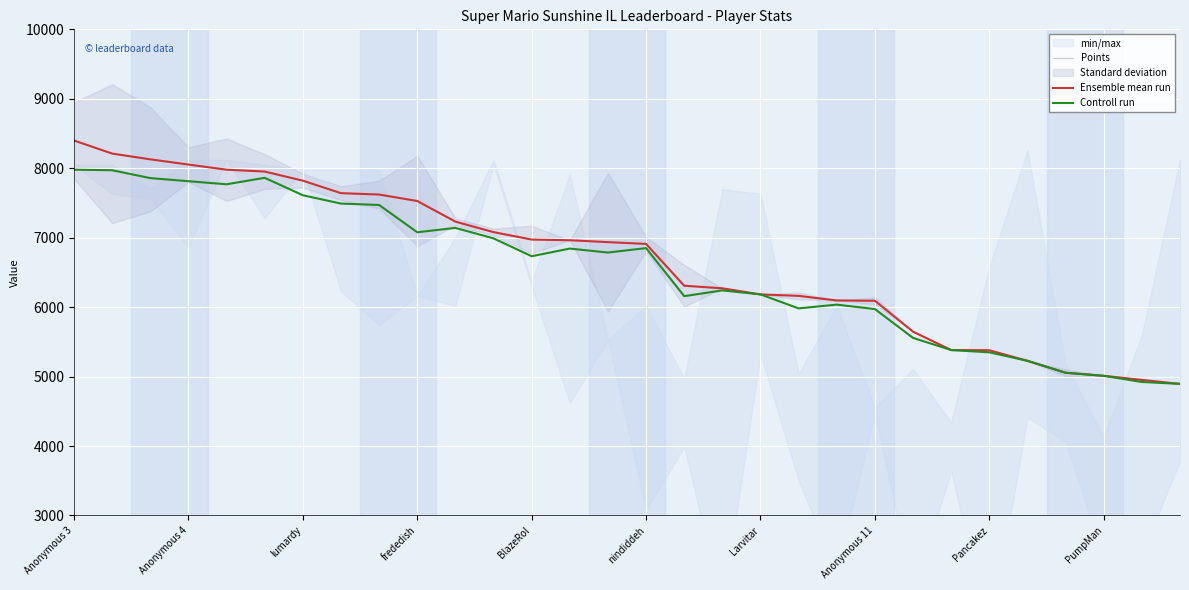

Reading left to right, what are all the values shown in this chart?

Points: 8399	8211	8128	8053	7979	7952	7821	7641	7621	7528	7231	7080	6973	6963	6936	6910	6308	6271	6183	6162	6096	6092	5647	5382	5379	5227	5055	5011	4952	4895
Ensemble mean run: 8399	8211	8128	8053	7979	7952	7821	7641	7621	7528	7231	7080	6973	6963	6936	6910	6308	6271	6183	6162	6096	6092	5647	5382	5379	5227	5055	5011	4952	4895
Controll run: 7979	7971	7858	7813	7769	7862	7611	7491	7471	7078	7141	6990	6733	6843	6786	6850	6158	6241	6183	5982	6036	5972	5557	5382	5349	5227	5055	5011	4922	4895